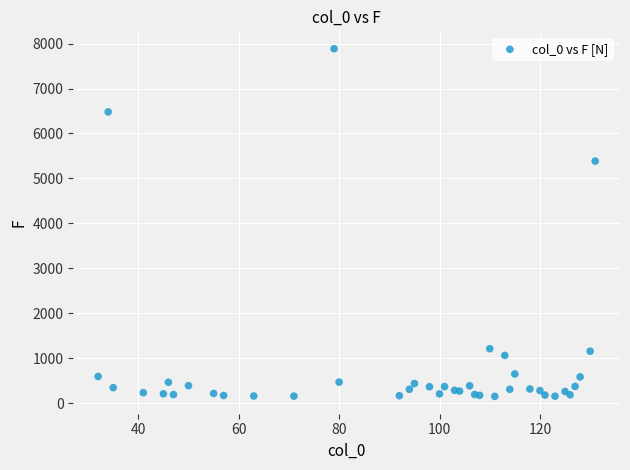

What Y value in the scatter plot is closest to 4019?

5386